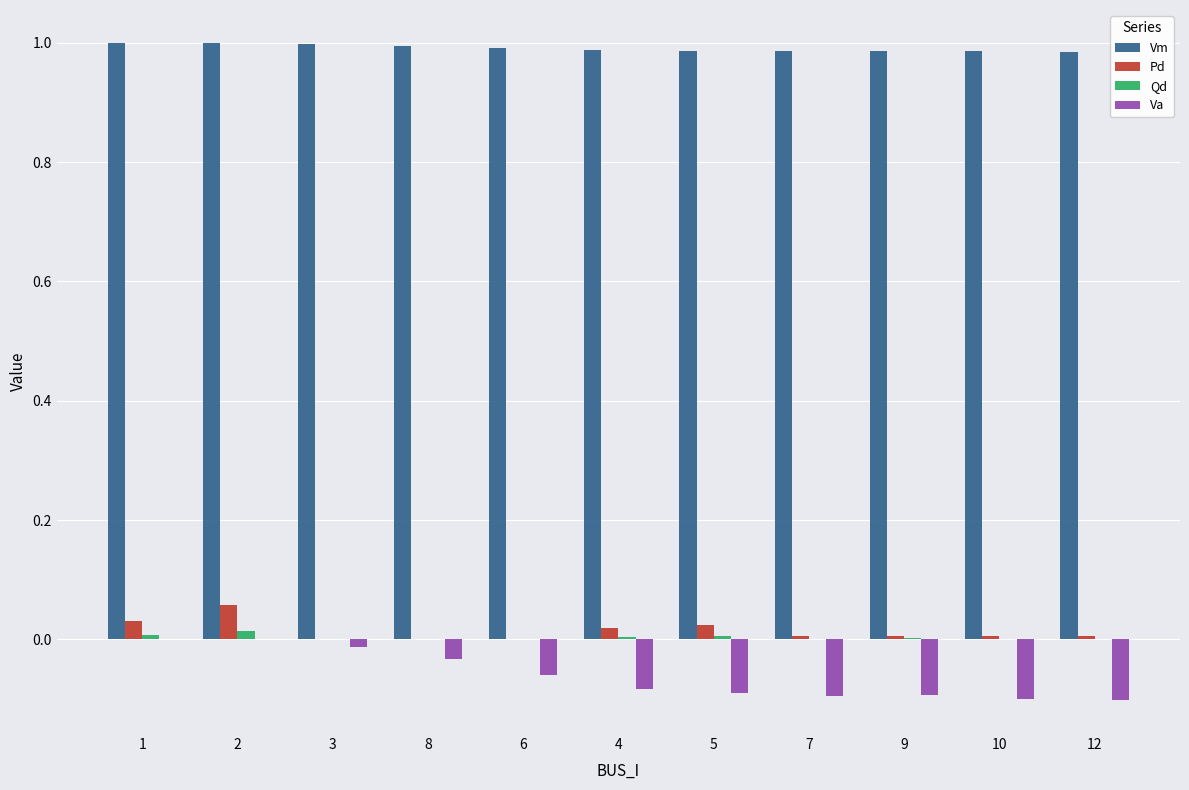

How many categories are shown in the chart?

11